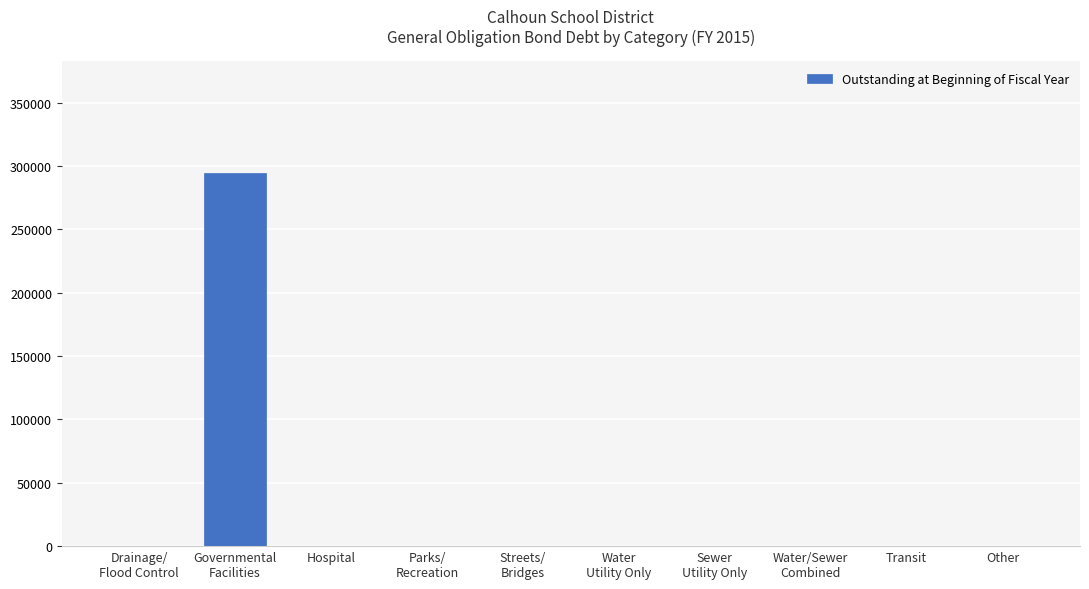

Is it true that the value at Other is 0?

True